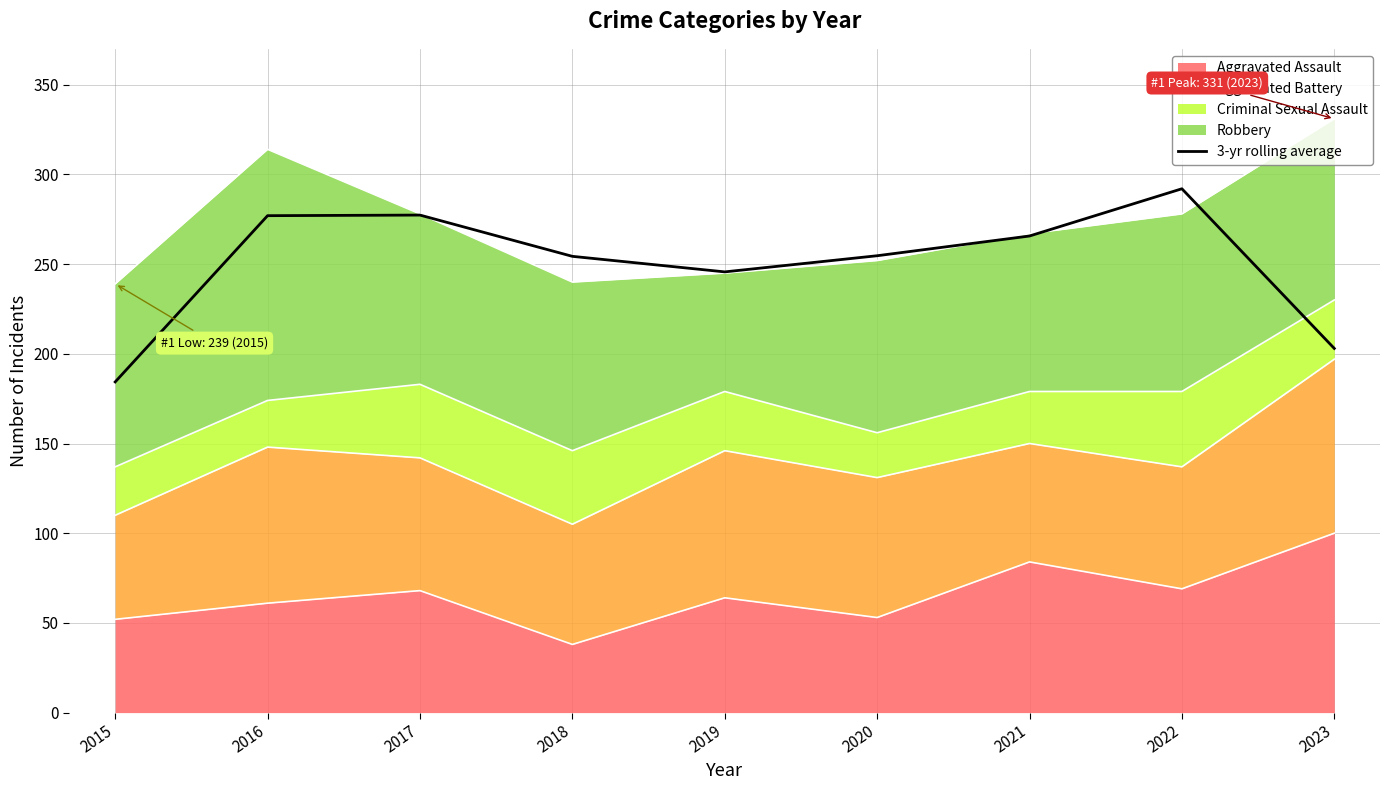

Which category has the highest value across all series?

2022